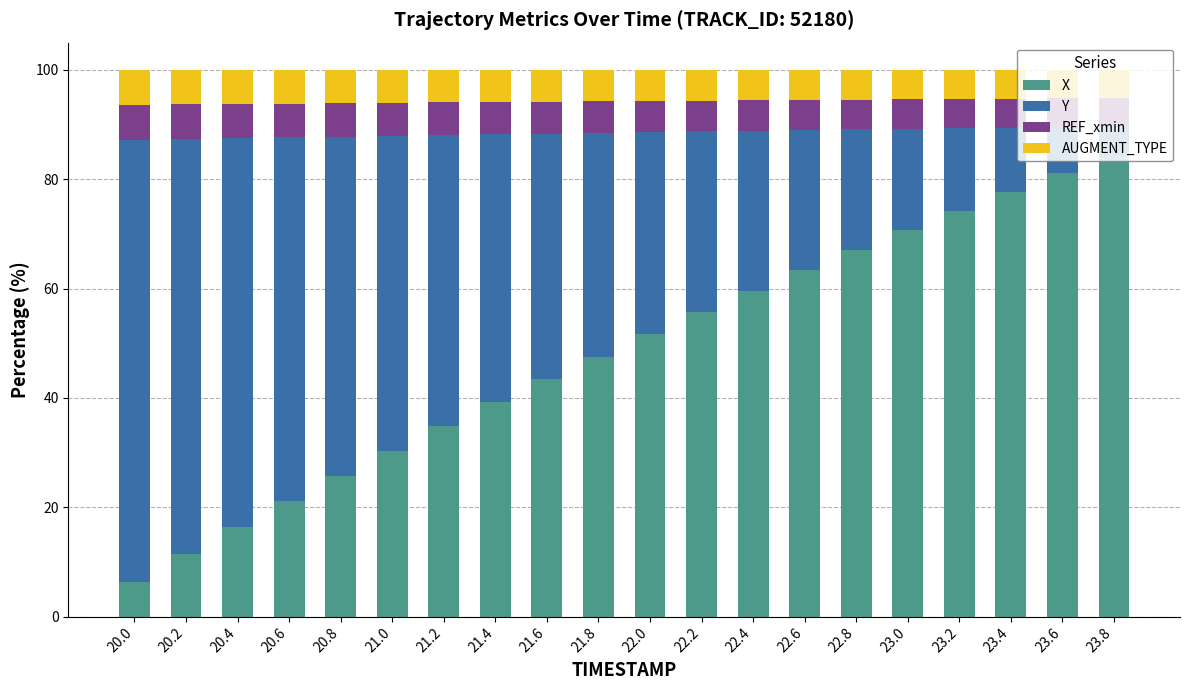

What is the difference between the X values at 20.2 and 23.6?

69.8